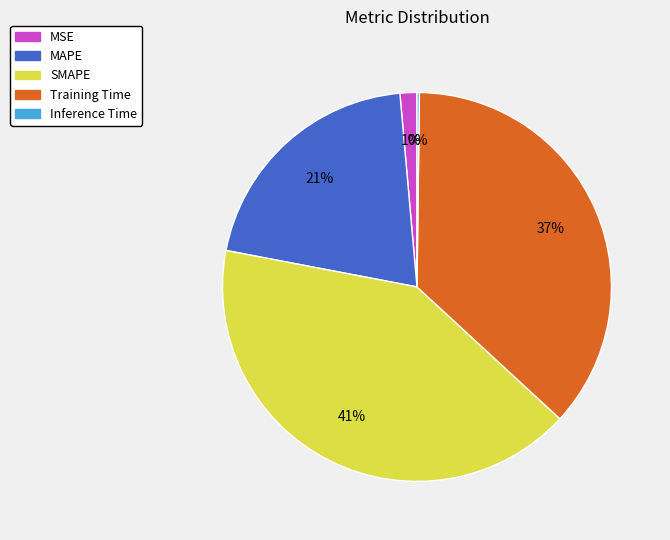

Does MSE represent more than half of the total?

No